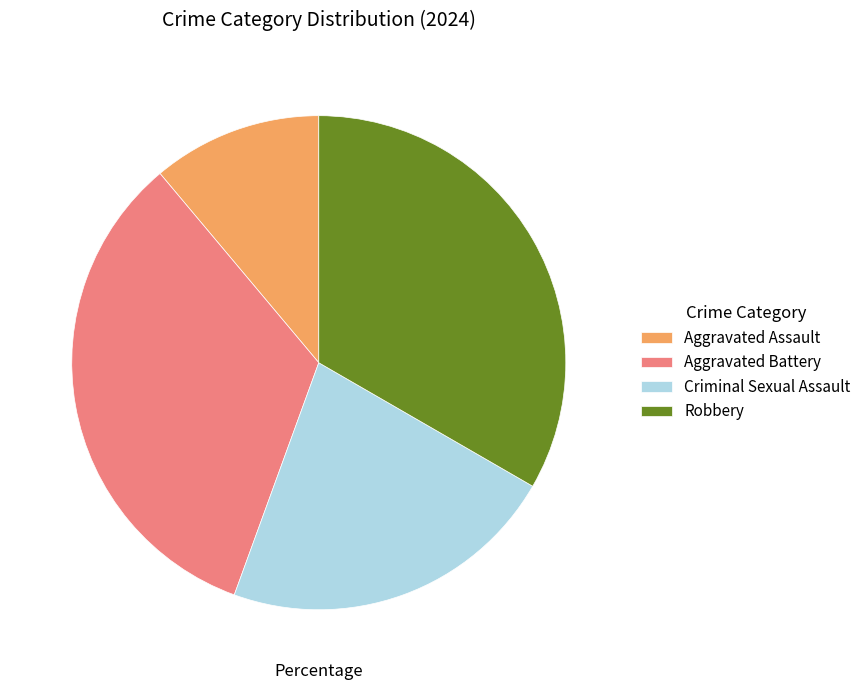

Is it true that Criminal Sexual Assault is 22% of the pie?

True